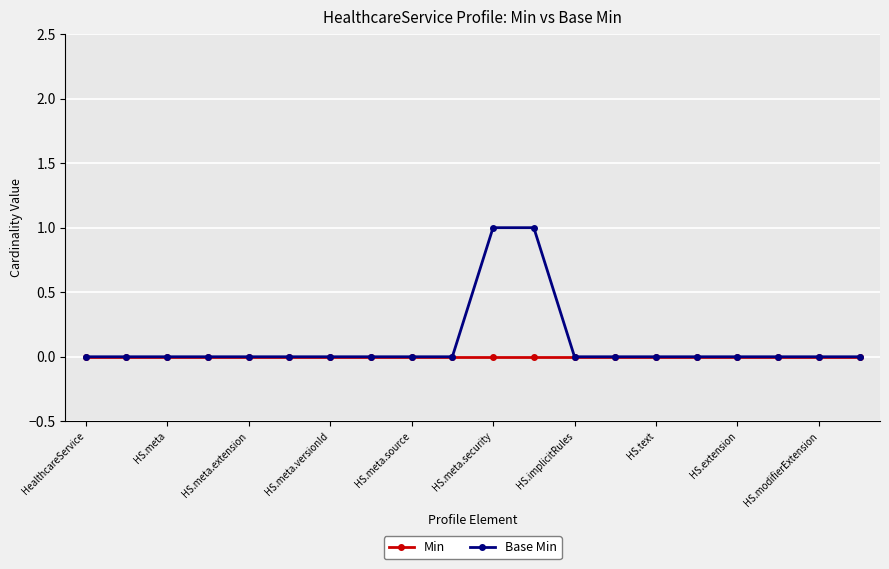

Which series has the largest range (max minus min)?

Base Min